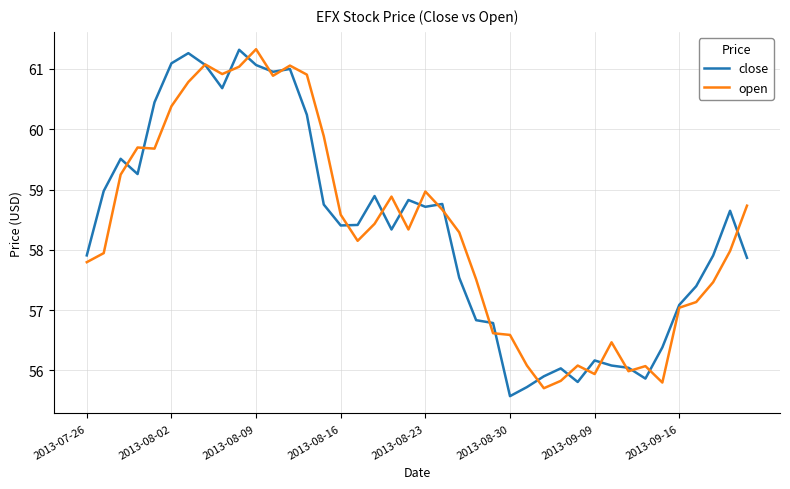

What is the lowest value of the close series?

55.6